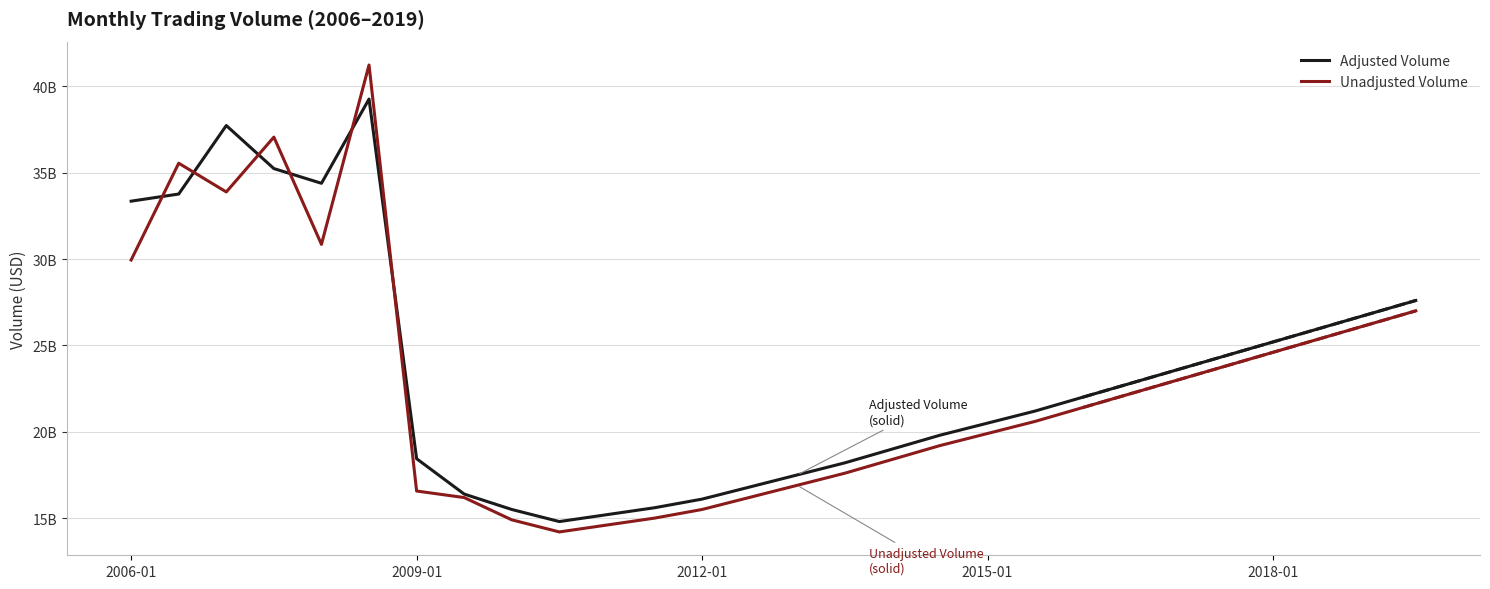

Which series has the widest spread of values?

Unadjusted Volume